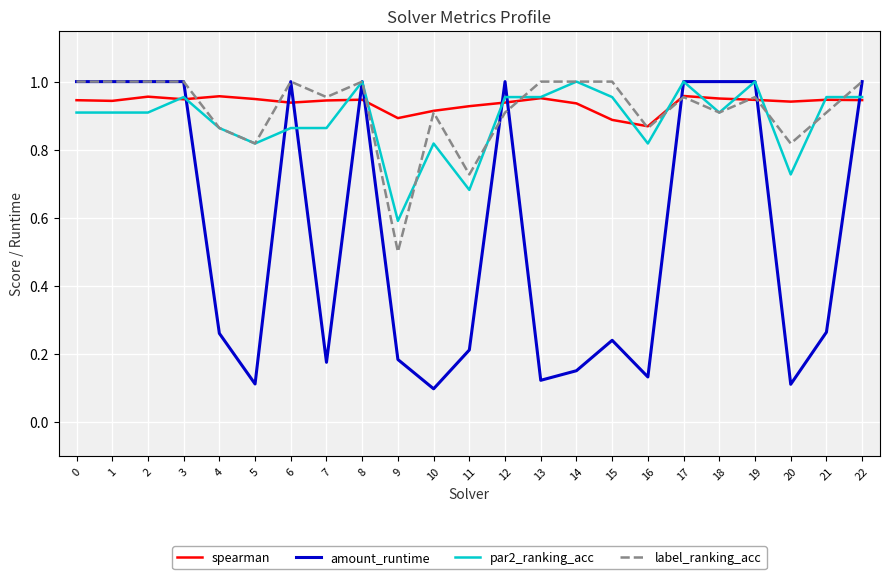

Where is par2_ranking_acc nearest to the value 0?

9